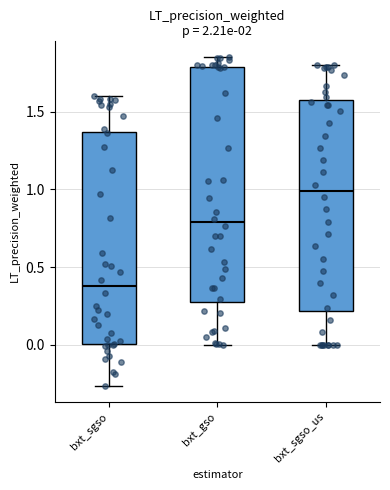

Reading left to right, read every box against the y-axis: the position of its median line, the range the box covers, and the ends of its whiskers. The values are not printed on the chart, so give them approximately, as read against the axis.

bxt_sgso: median 0.40, box 0.00 to 1.35, whiskers -0.25 to 1.60
bxt_gso: median 0.80, box 0.30 to 1.80, whiskers 0.00 to 1.85
bxt_sgso_us: median 1.00, box 0.20 to 1.55, whiskers 0.00 to 1.80